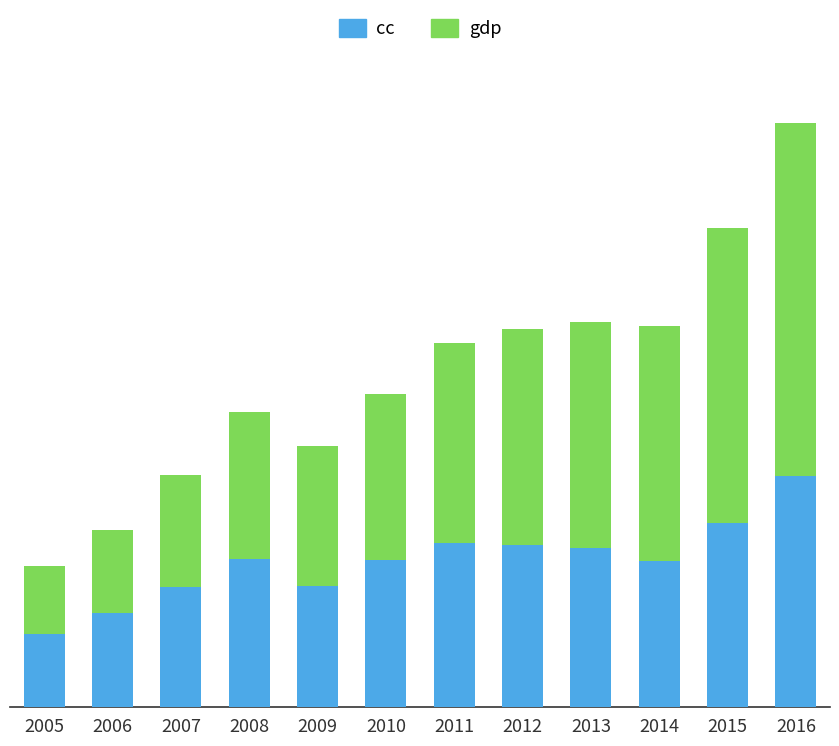

Which series has the widest spread of values?

gdp